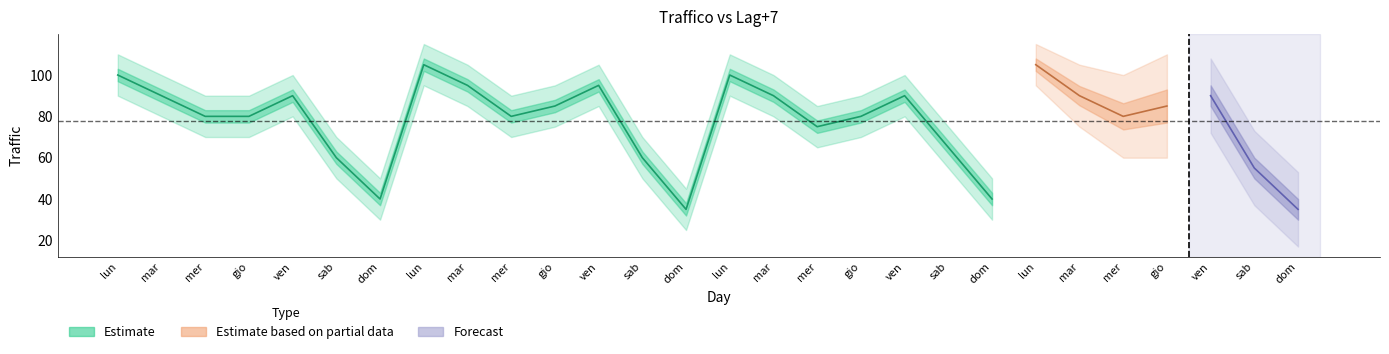

The value of Traffico at ven is 137. True or false?

False